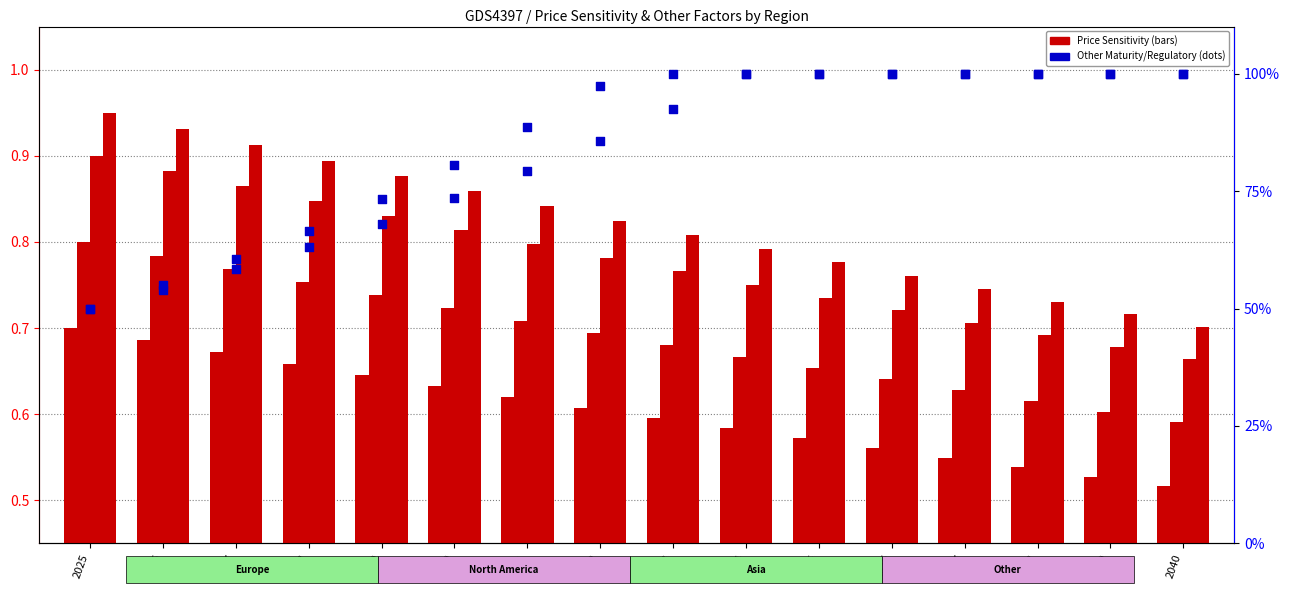

Which series has the largest total across all categories?

Other_Regulatory